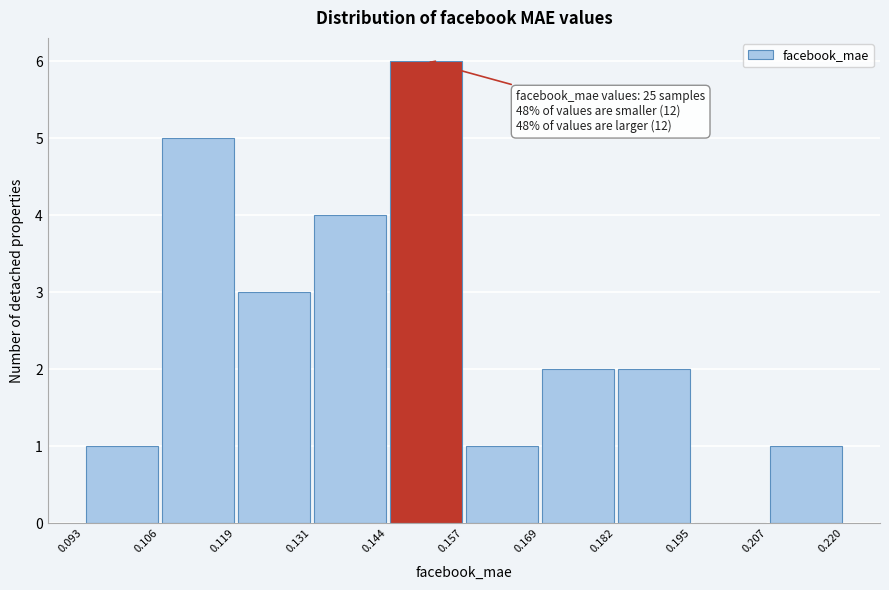

Which range on the x-axis has the tallest bar?

0.144 to 0.157